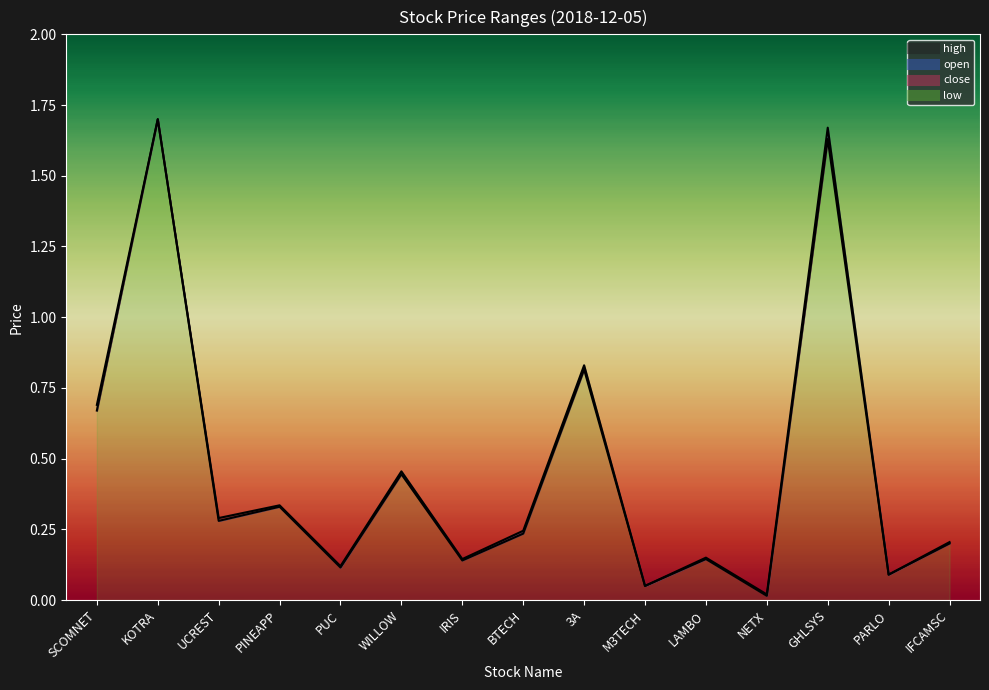

Which series has the widest spread of values?

open